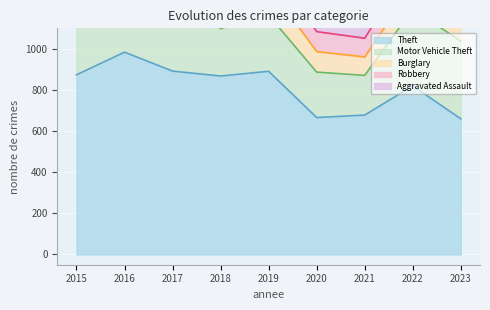

Does the chart display data point markers on the line(s)?

No